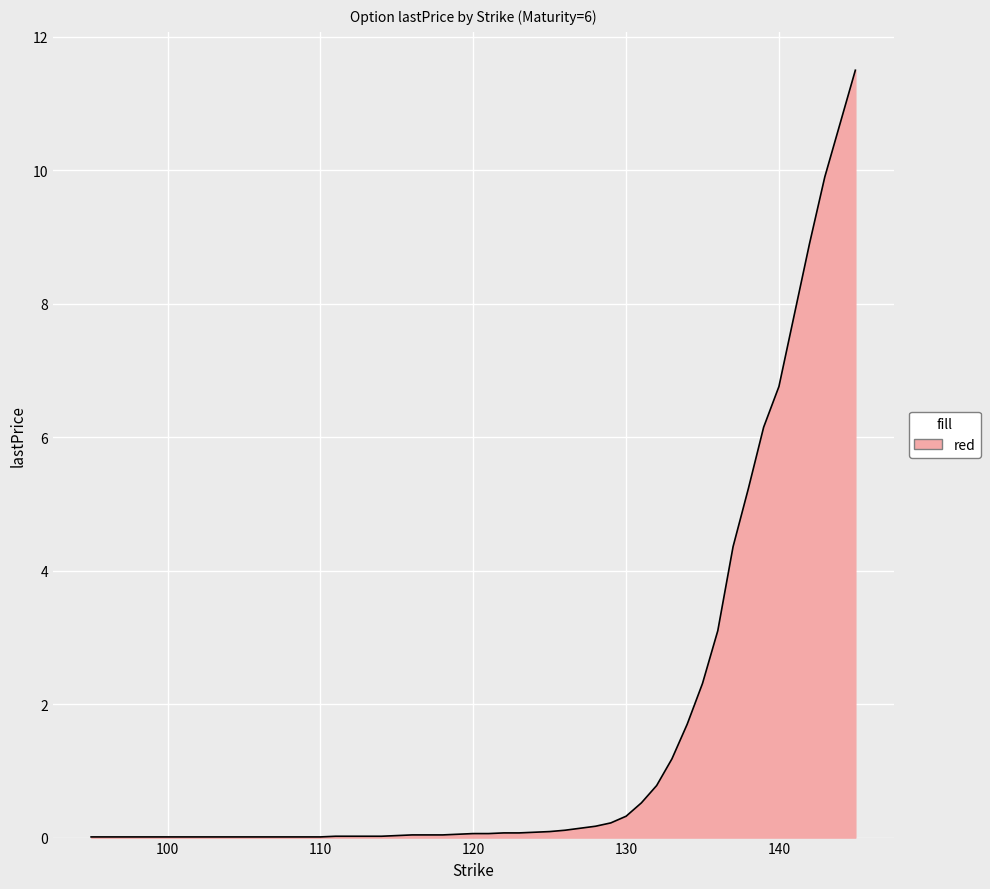

What is the greatest value displayed?

11.5